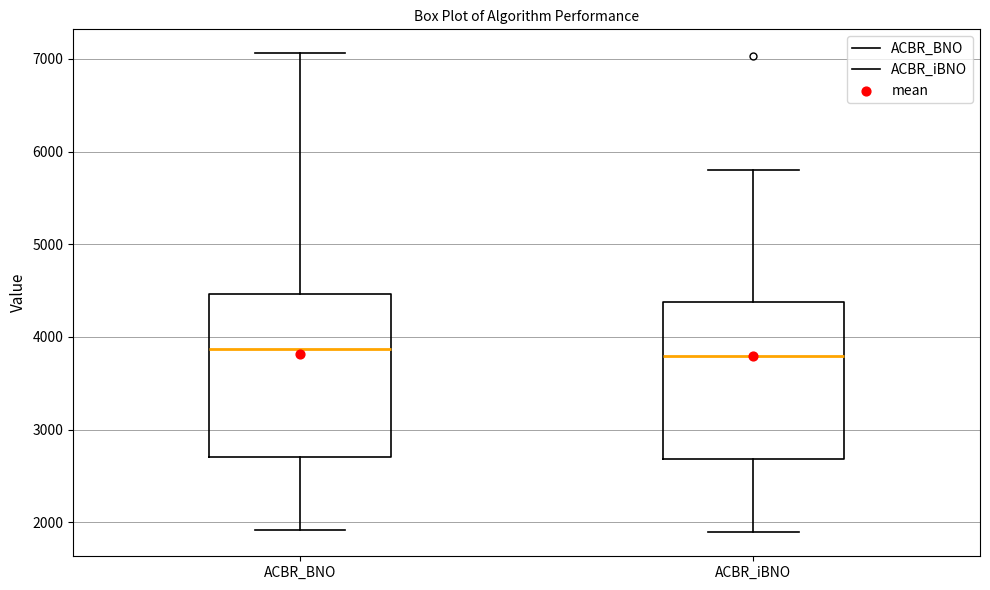

Where does the upper whisker of the box for ACBR_iBNO end on the y-axis? The values are not printed on the chart, so give them approximately, as read against the axis.

5800